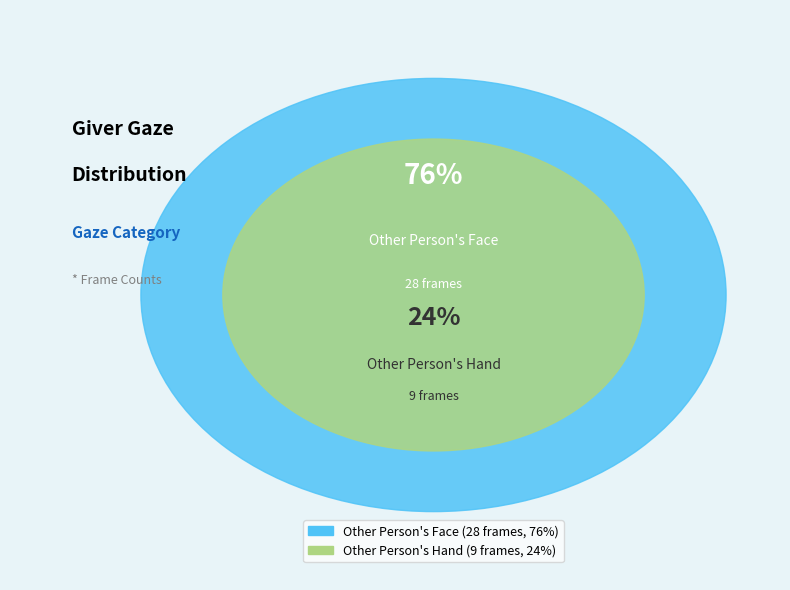

Between Other Person's Face and Other Person's Hand, which is larger?

Other Person's Face